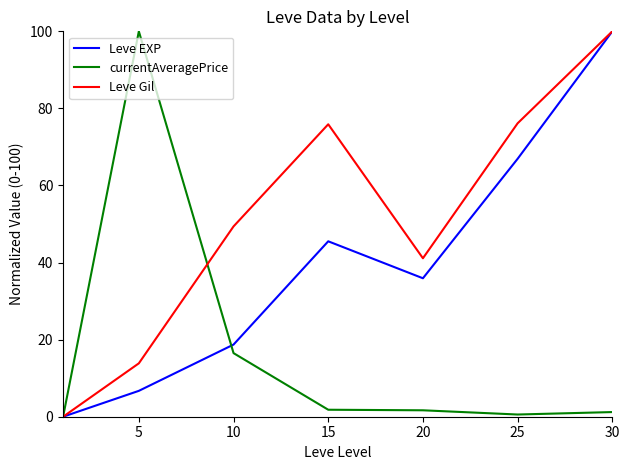

What is the greatest value displayed?

100.0